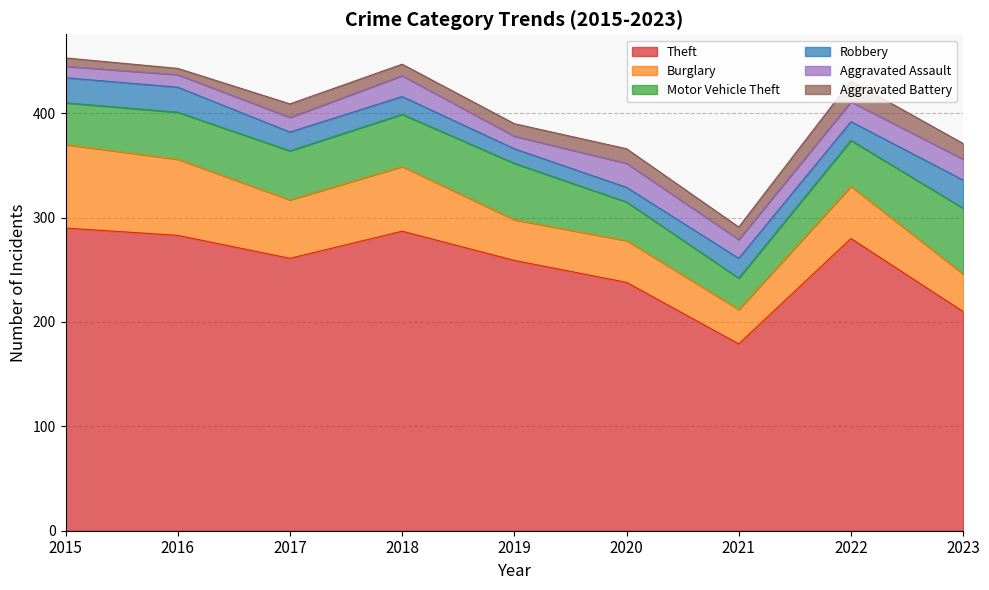

Reading left to right, what are all the values shown in this chart?

Theft: 2015=290	2016=283	2017=261	2018=287	2019=259	2020=238	2021=179	2022=280	2023=210
Burglary: 2015=80	2016=73	2017=56	2018=62	2019=39	2020=40	2021=33	2022=50	2023=36
Motor Vehicle Theft: 2015=40	2016=45	2017=47	2018=50	2019=54	2020=37	2021=30	2022=44	2023=63
Robbery: 2015=24	2016=24	2017=18	2018=17	2019=14	2020=14	2021=19	2022=18	2023=27
Aggravated Assault: 2015=11	2016=12	2017=14	2018=20	2019=12	2020=23	2021=18	2022=19	2023=20
Aggravated Battery: 2015=8	2016=6	2017=13	2018=11	2019=12	2020=14	2021=12	2022=20	2023=15